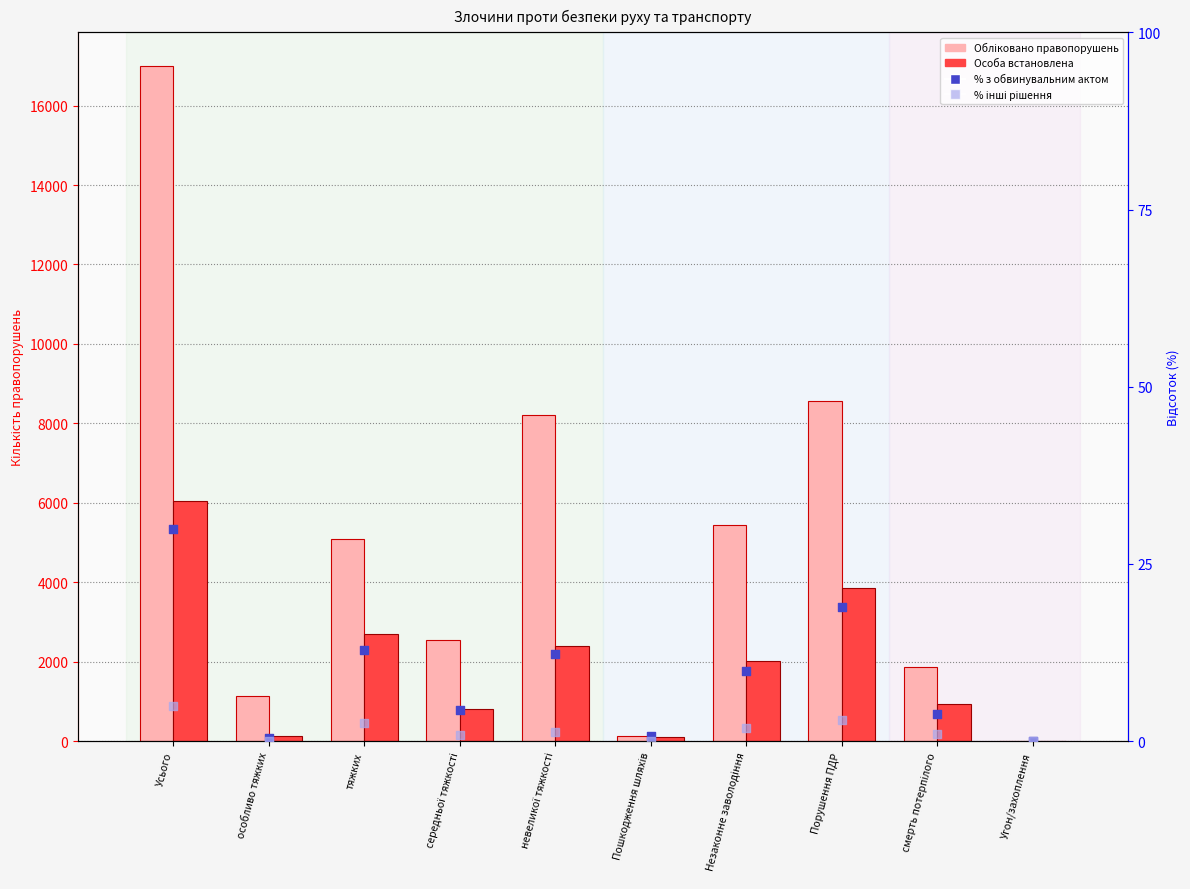

At how many categories does at least one series exceed 13064?

1